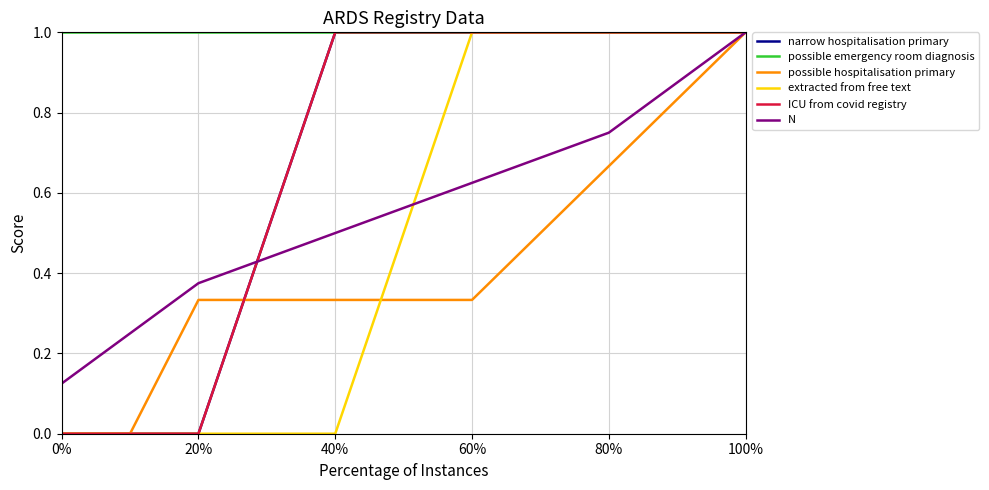

True or false: ICU from covid registry has more than 2 points higher than both neighbors.

False